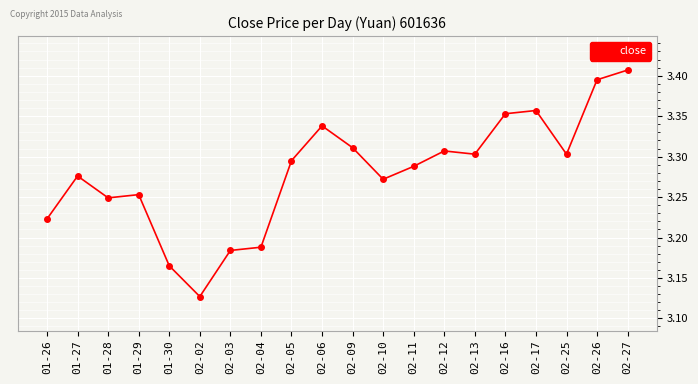

At which category does the data reach its first local peak?

01-27